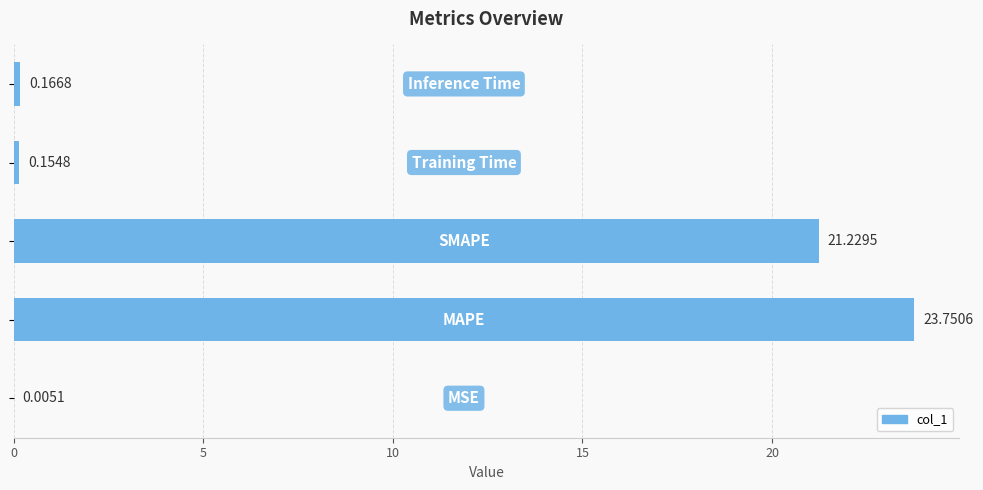

Are the bars horizontal?

Yes